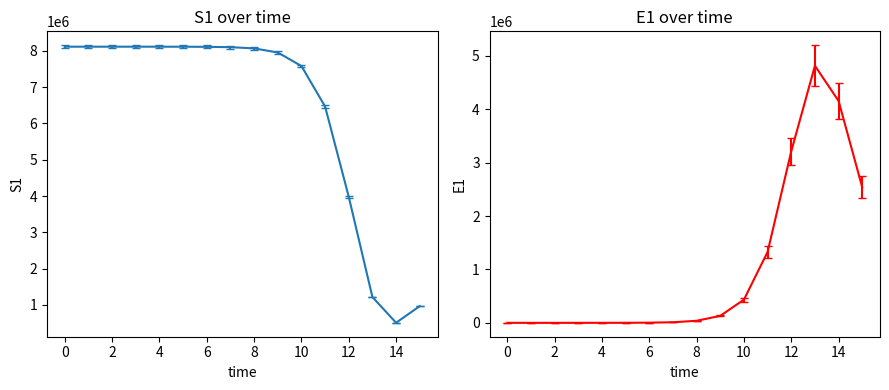

How many positive values does the E1 series have?

15